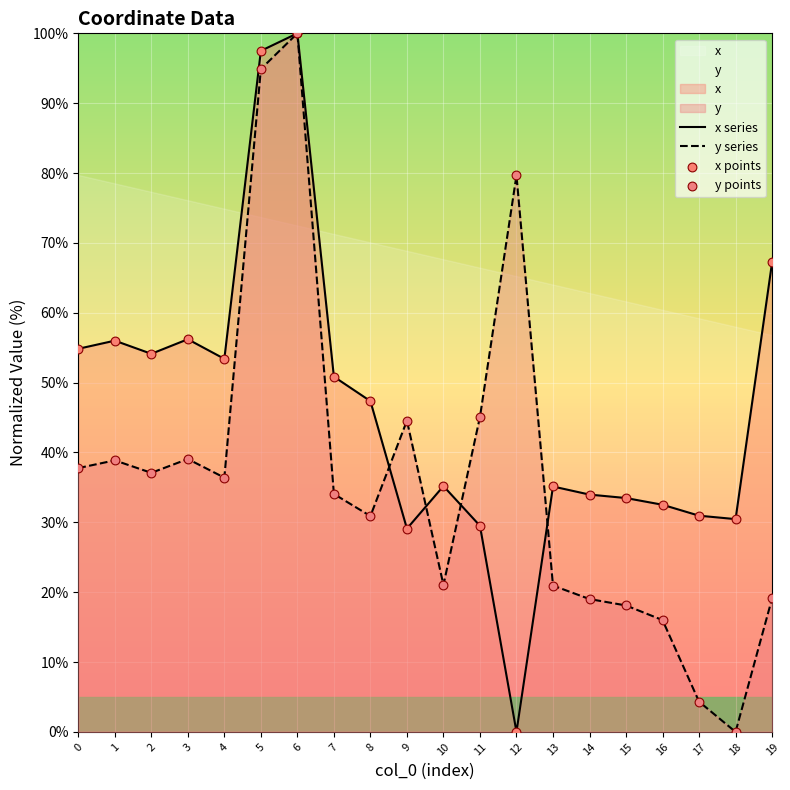

Which series has the largest total across all categories?

x series